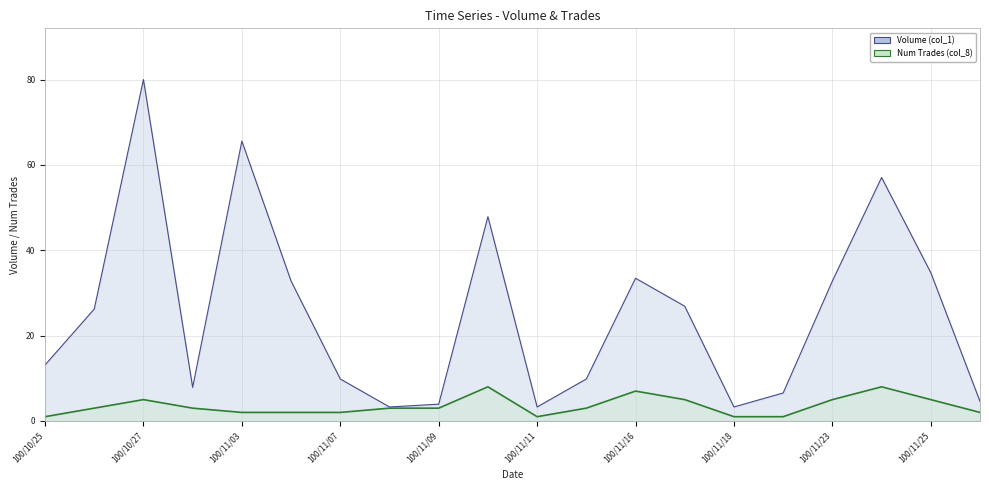

Which series has the largest range (max minus min)?

Volume (col_1)